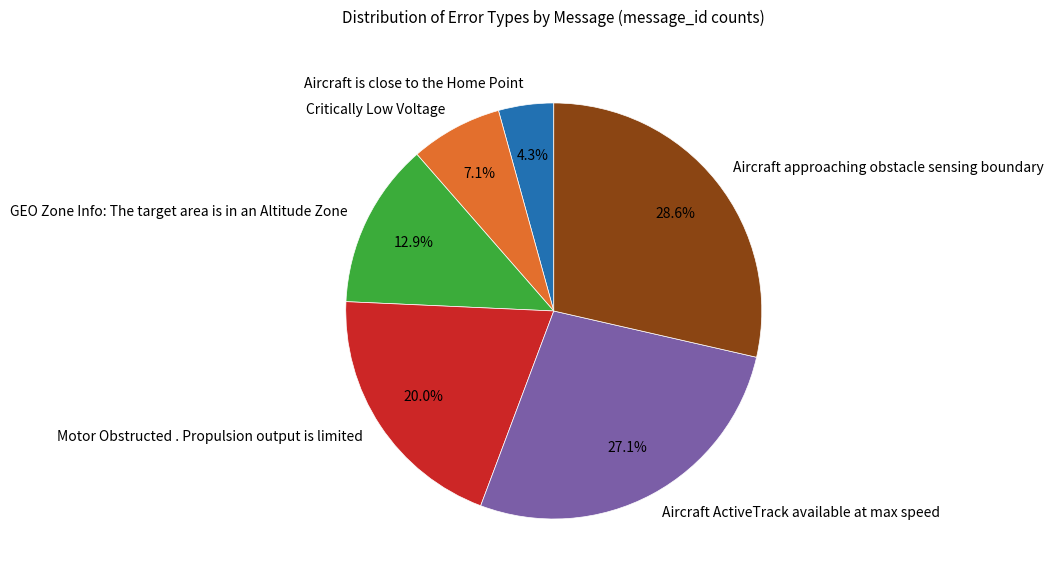

What percentage is NOT represented by GEO Zone Info: The target area is in an Altitude Zone?

87.1%